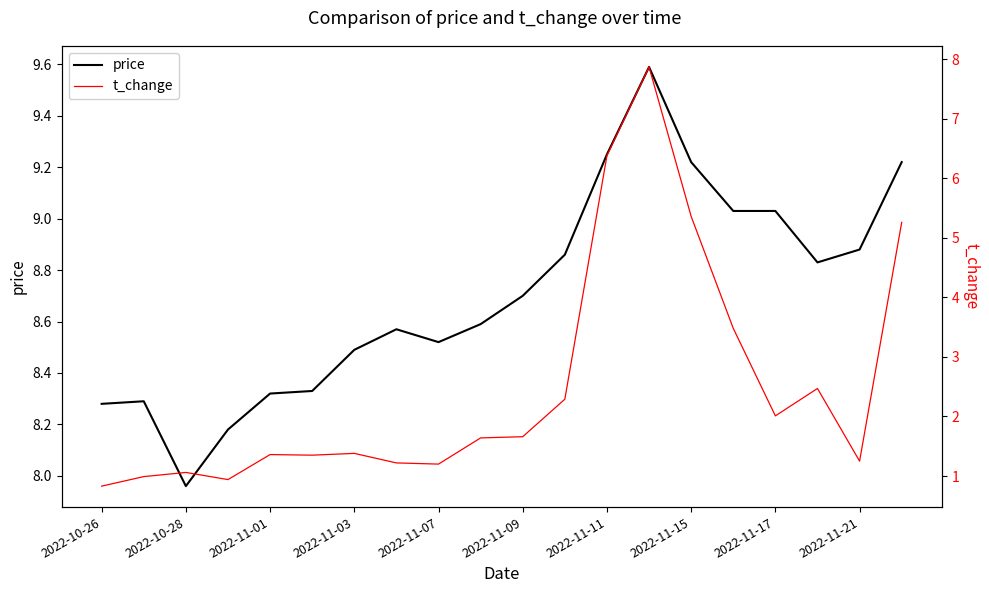

Rank the series by their average value, from highest to lowest.

price, t_change